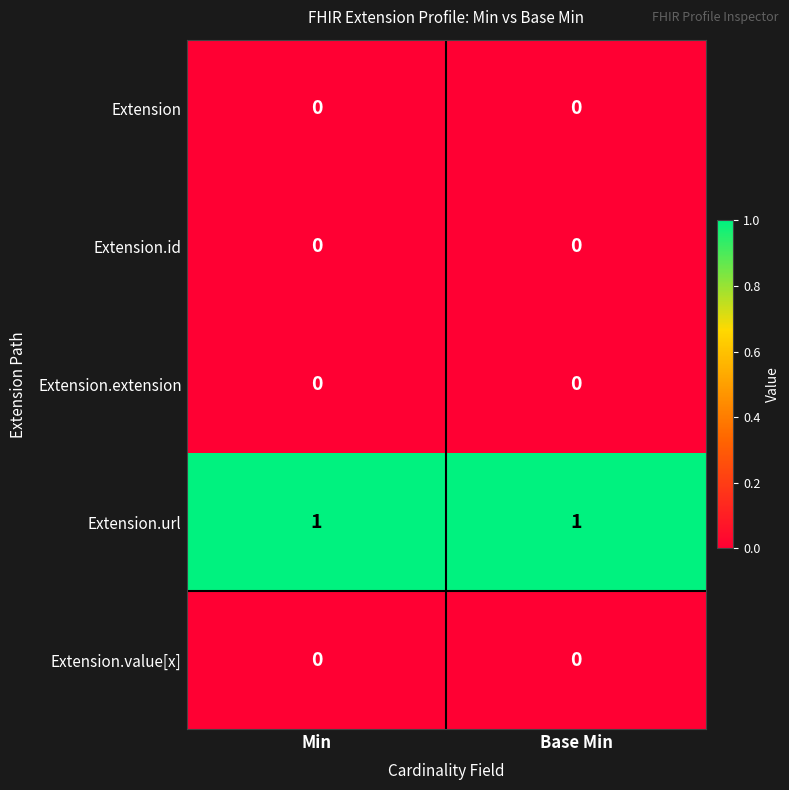

How many series are shown in this chart?

5